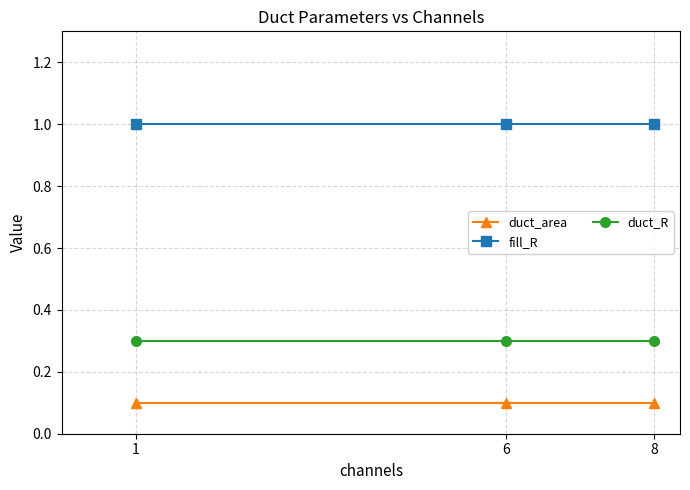

What are all the series names shown in the legend?

duct_area, fill_R, duct_R